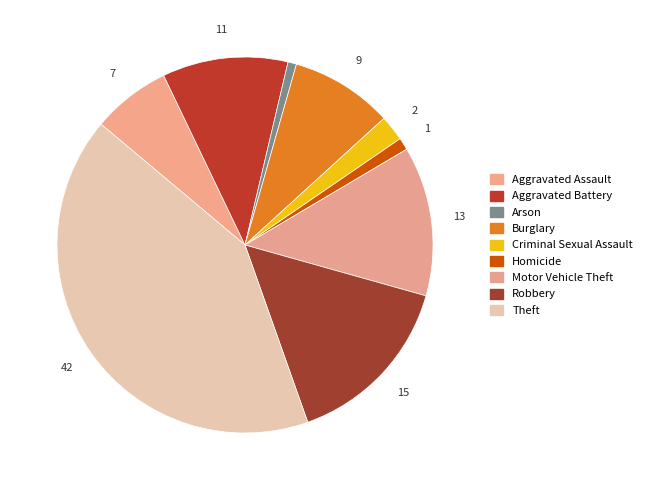

How many segments does this pie chart have?

9